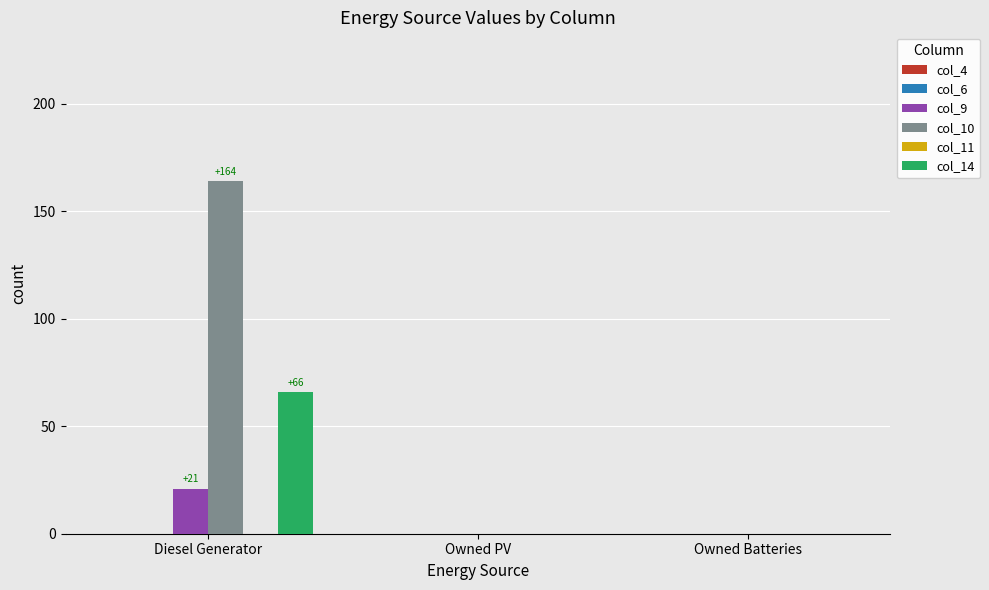

What is the sum of all col_10 values?

164